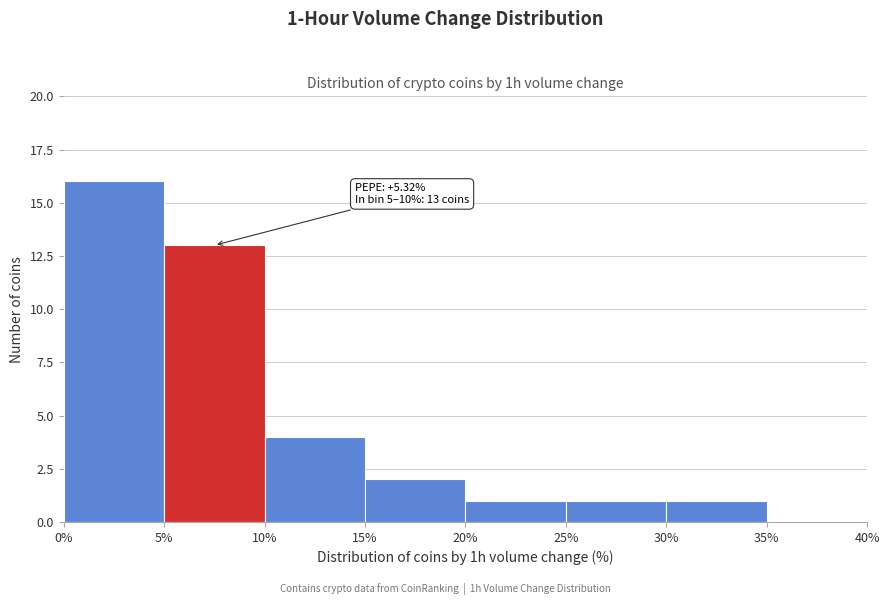

Over which range of the x-axis is the bar tallest?

0% to 5%